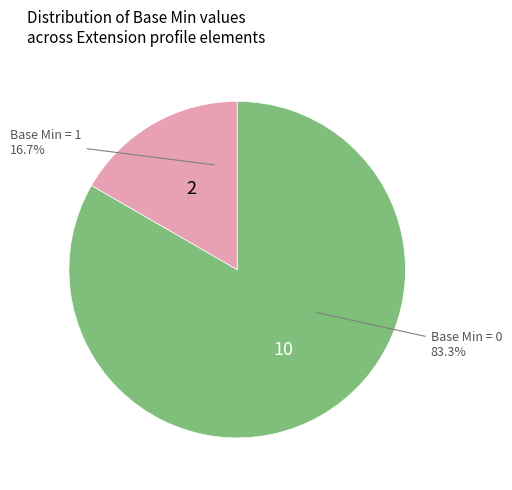

Is there a majority slice in this chart?

Yes